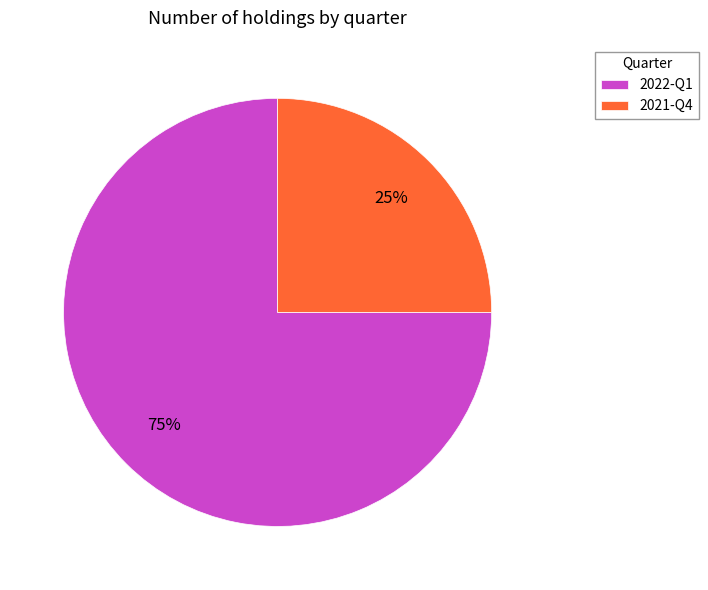

What is the smallest slice in the pie chart?

2021-Q4